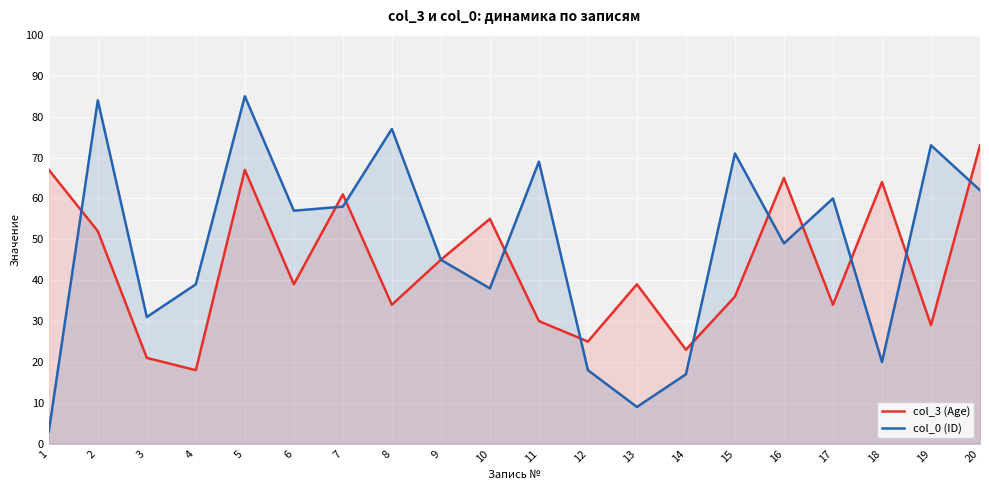

What is the minimum value shown in the chart?

3